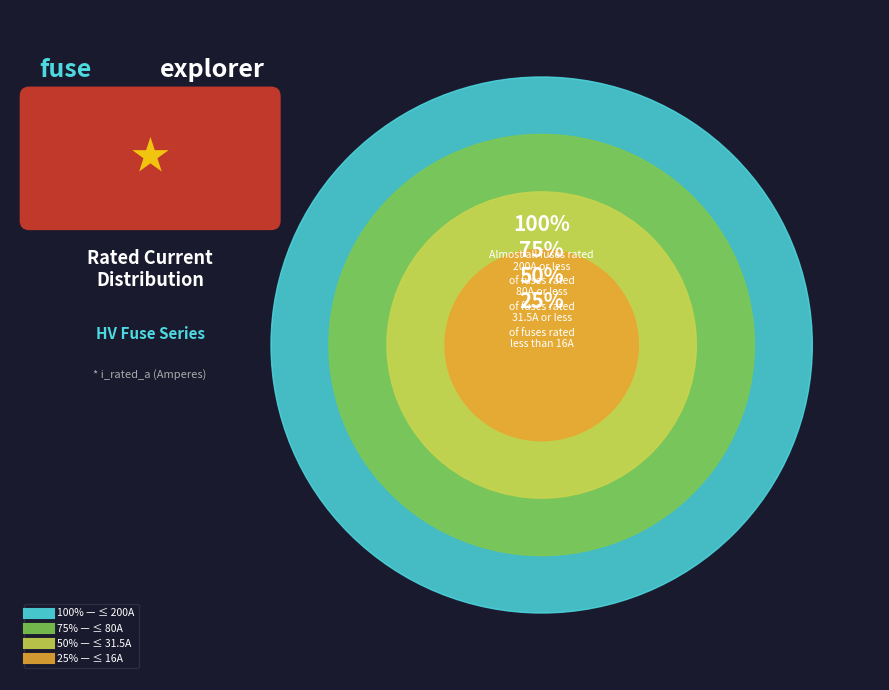

To the nearest percent, what is the difference between the HV 16A and HV 6.3A slice percentages?

1%